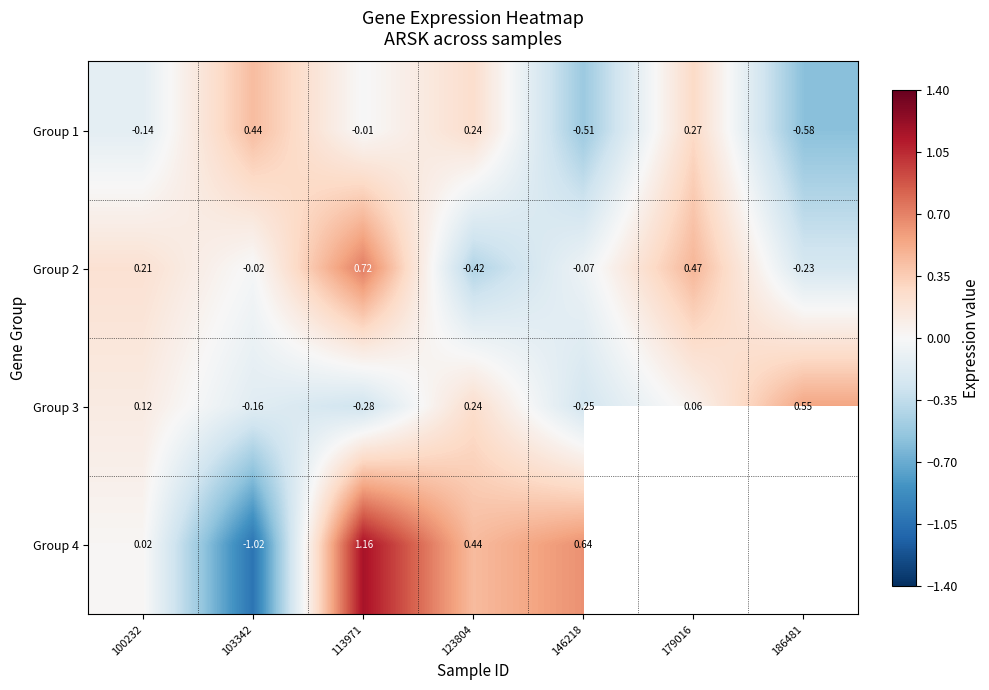

The Group 3 series shows 0.6 at 186481. True or false?

True